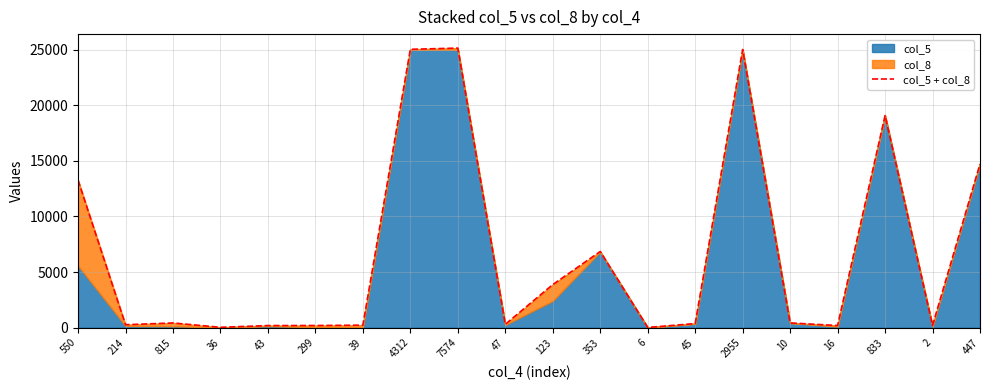

How many interior local peaks (higher than both neighbors) does the data have?

5